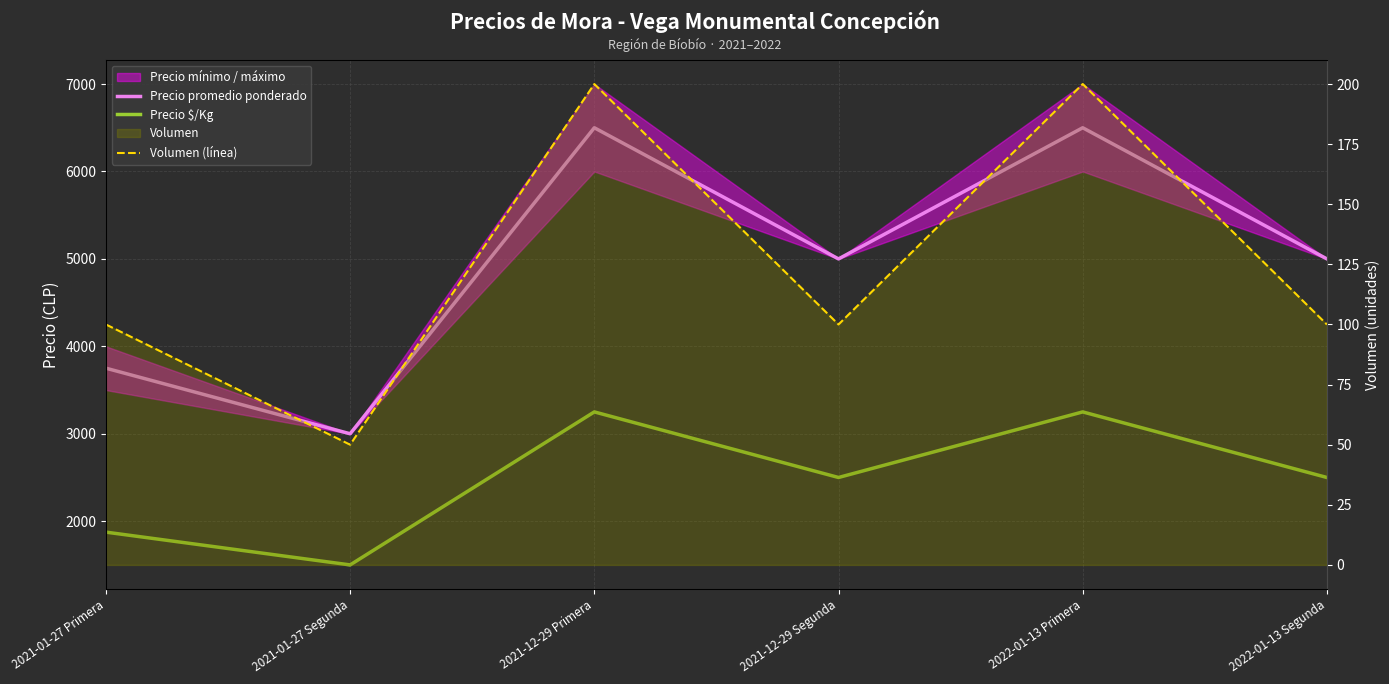

What position from the left is 2021-12-29 Primera?

3